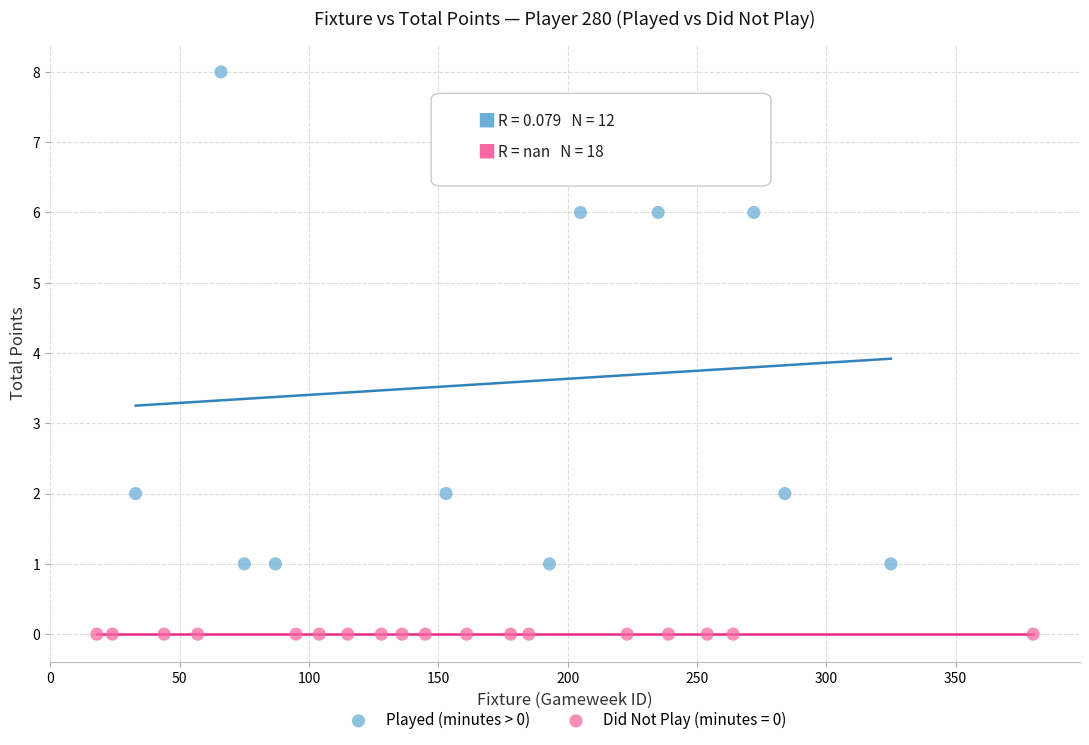

Which series contains the lowest Y value?

Did Not Play (minutes = 0)